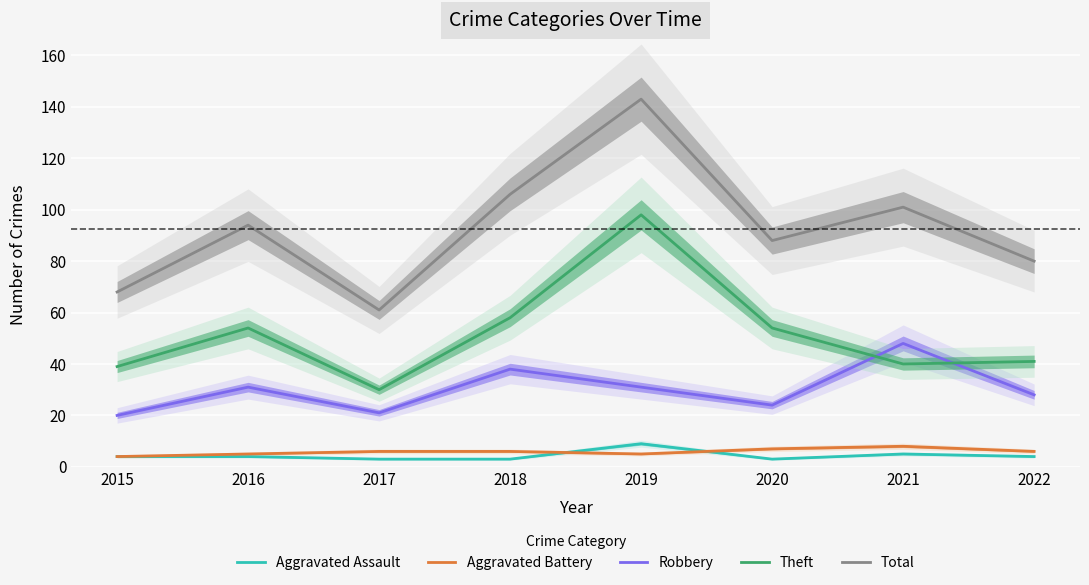

What is the value of the Total point at the 8th from the left?

80